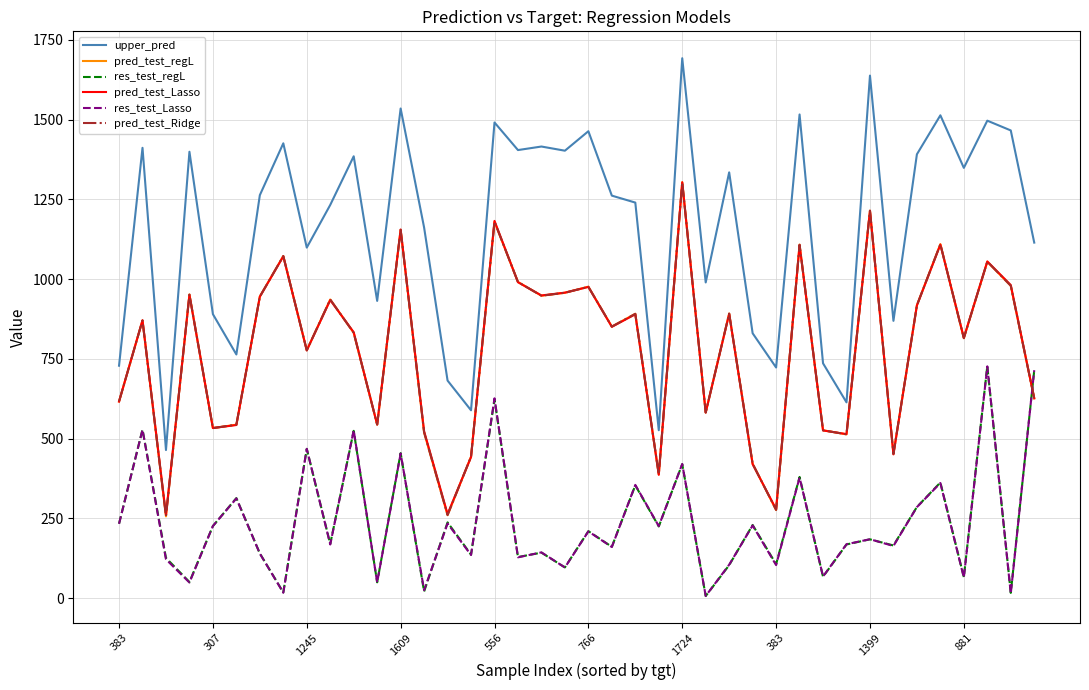

True or false: pred_test_Ridge and upper_pred cross at least once.

False